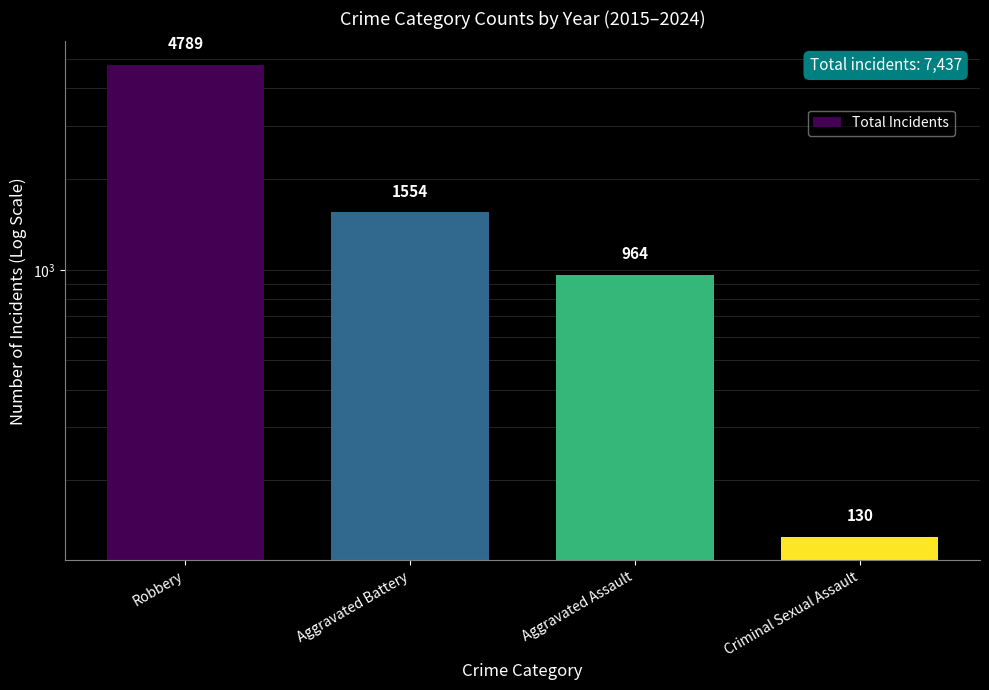

Between Aggravated Assault and Robbery, which is larger?

Robbery